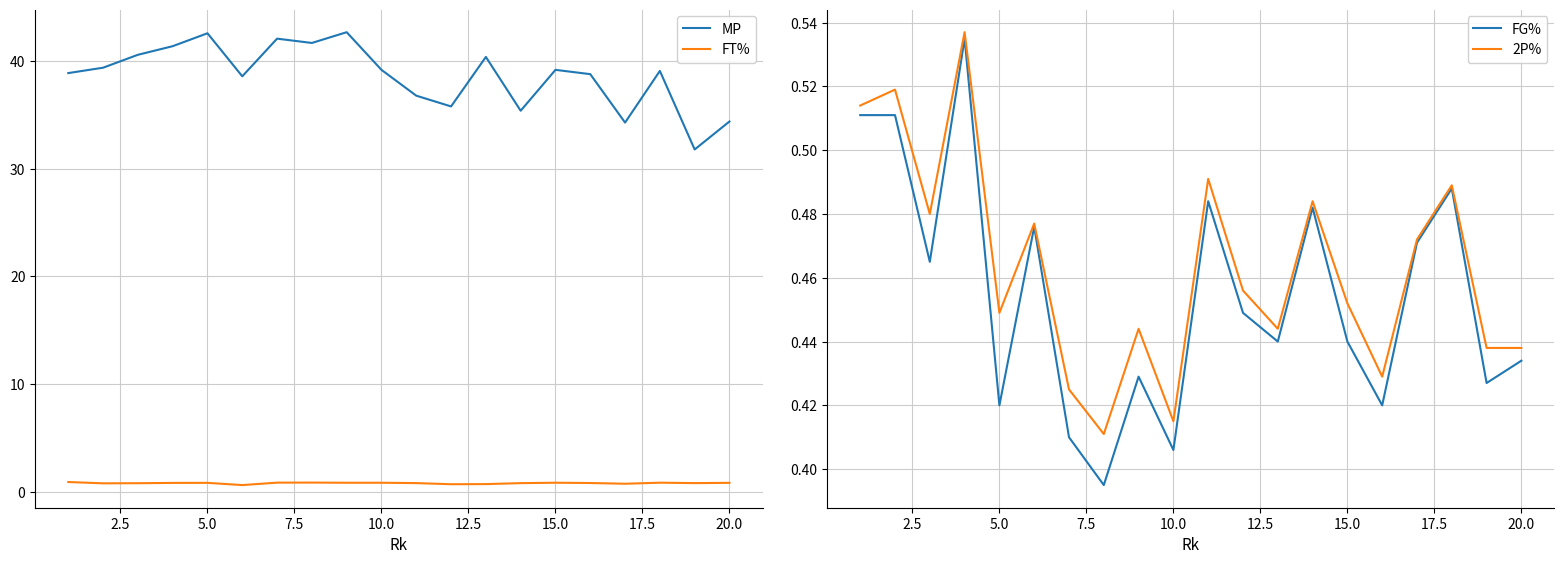

Which series has the widest spread of values?

MP